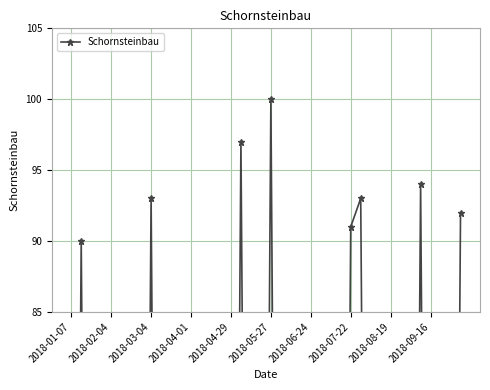

How many interior local peaks (higher than both neighbors) does the data have?

6